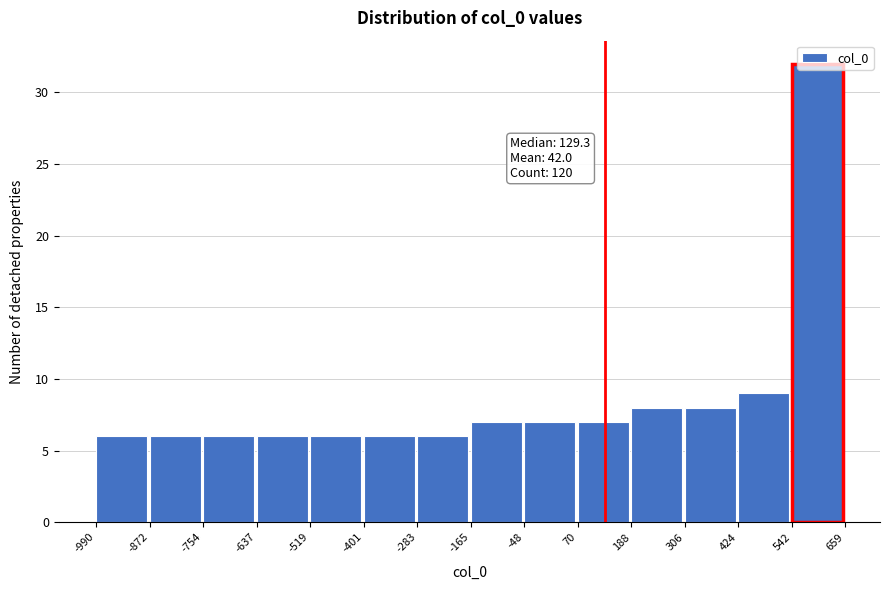

Which range on the x-axis has the tallest bar?

542 to 659